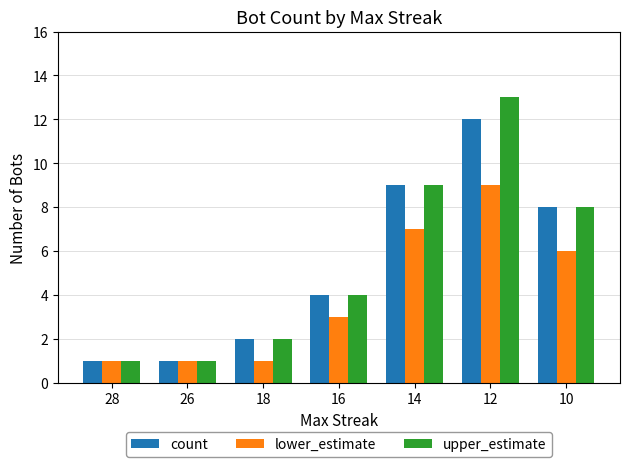

How many values in the count series are below 4?

3